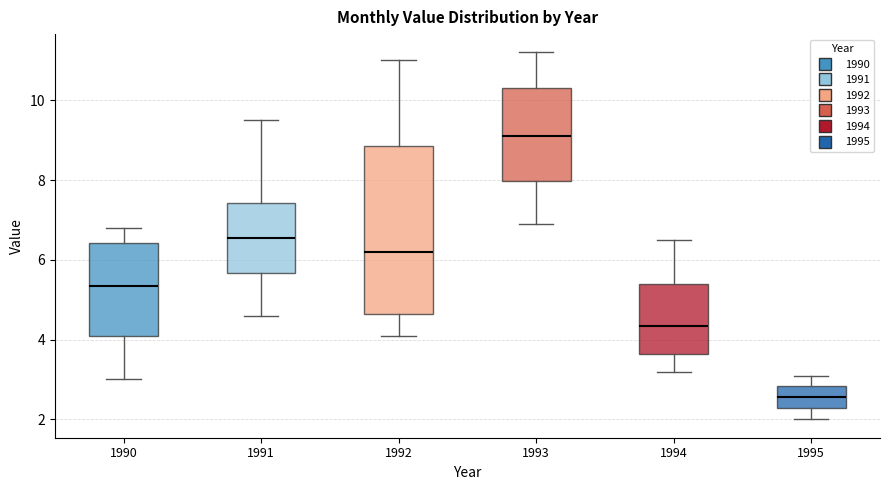

Which box has the lowest median line?

1995